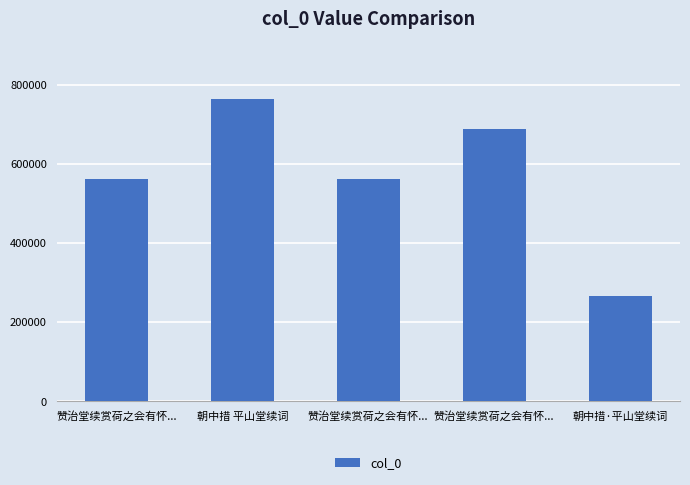

Does the chart contain stacked bars?

No